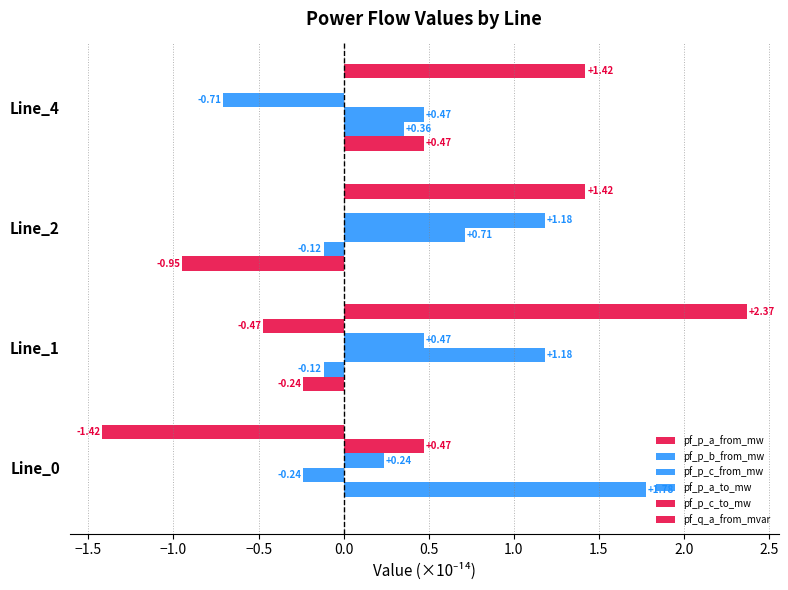

Count the number of categories in the chart.

4